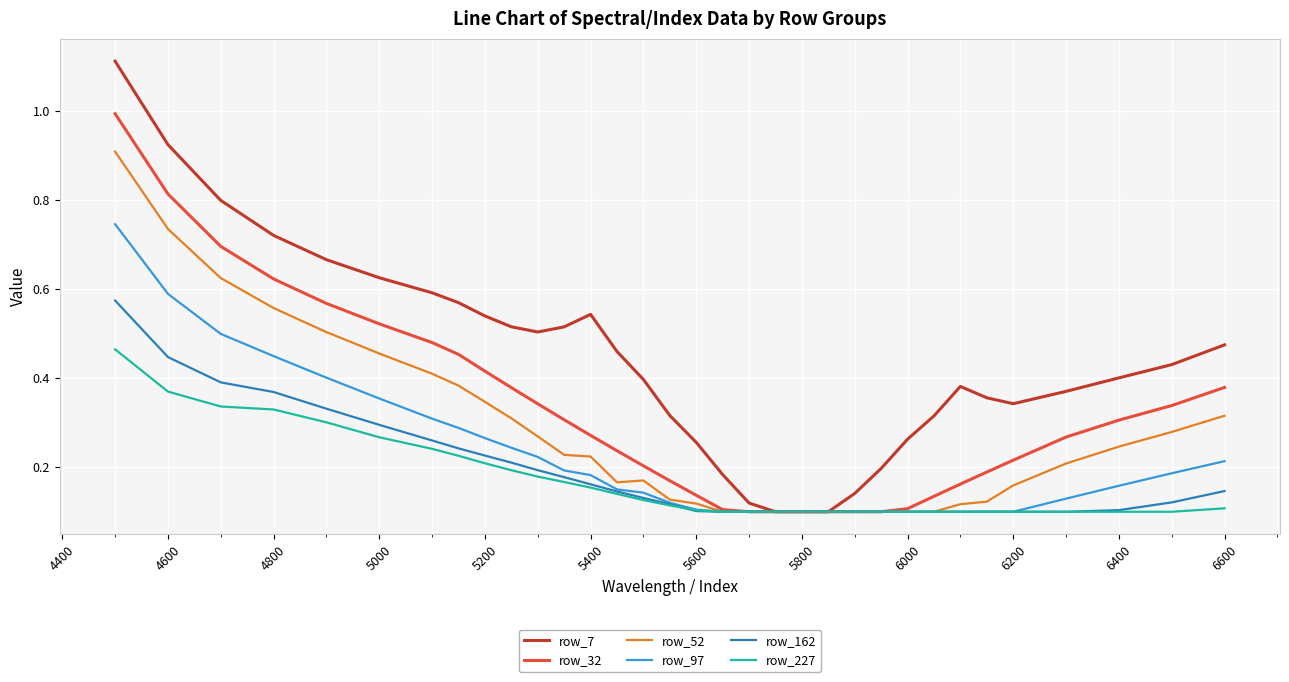

Which series has the largest range (max minus min)?

row_7